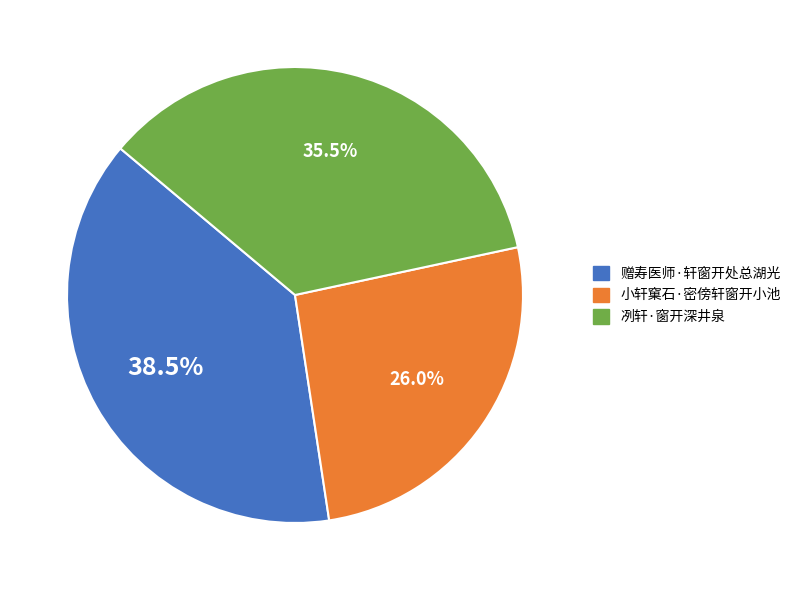

Is 冽轩·窗开深井泉 the majority of the pie?

No